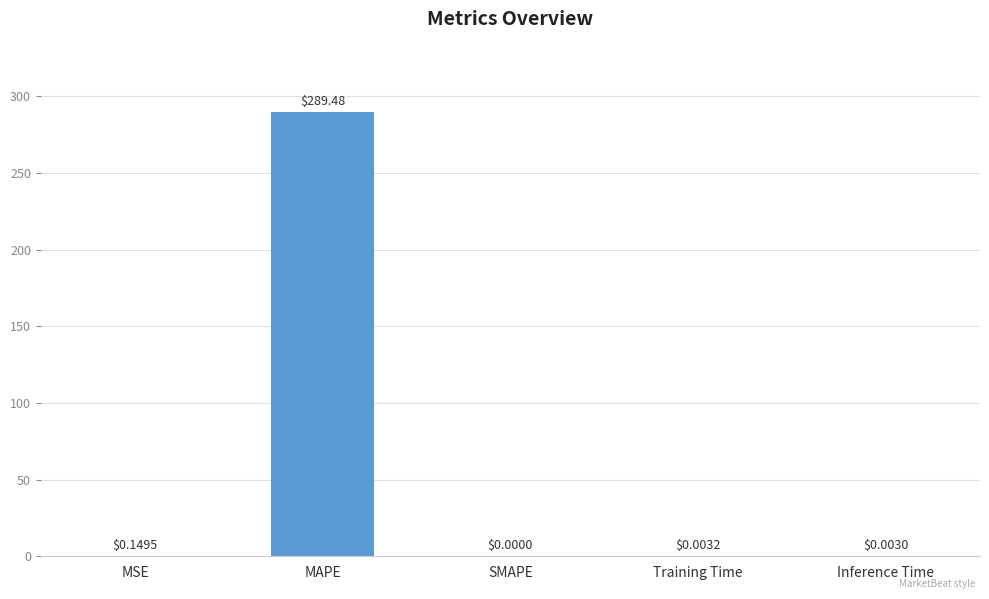

At which label is the value closest to 144?

MSE